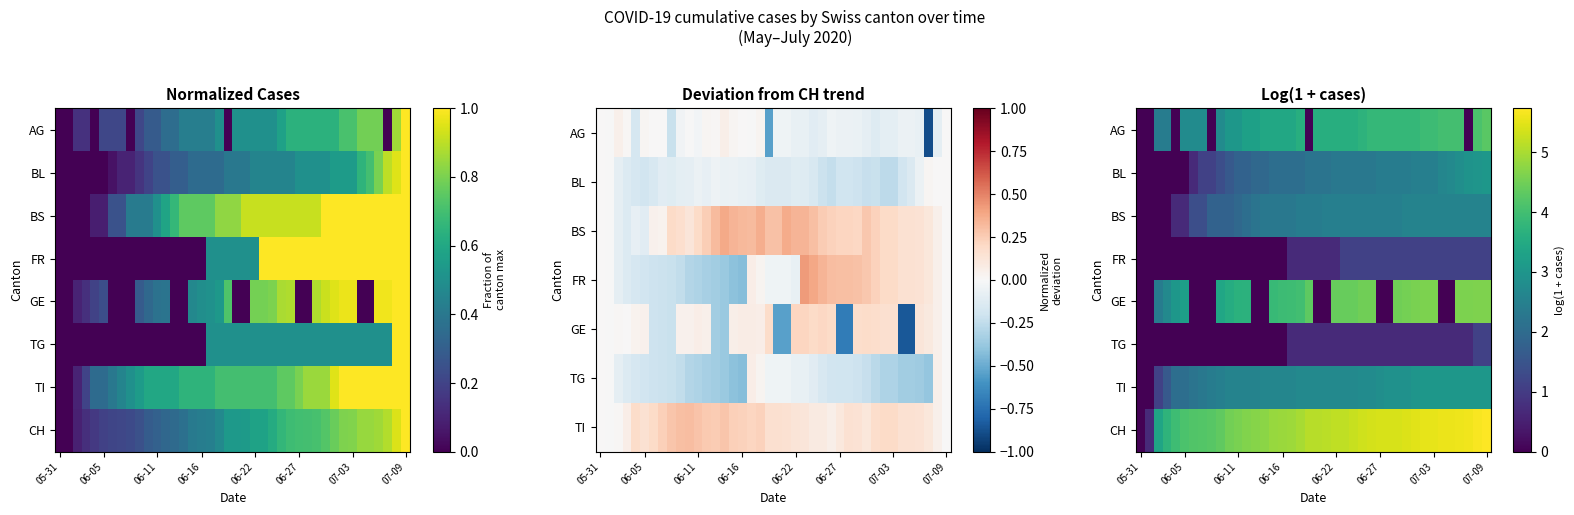

True or false: FR has a value of 0.5 at 05-31.

False